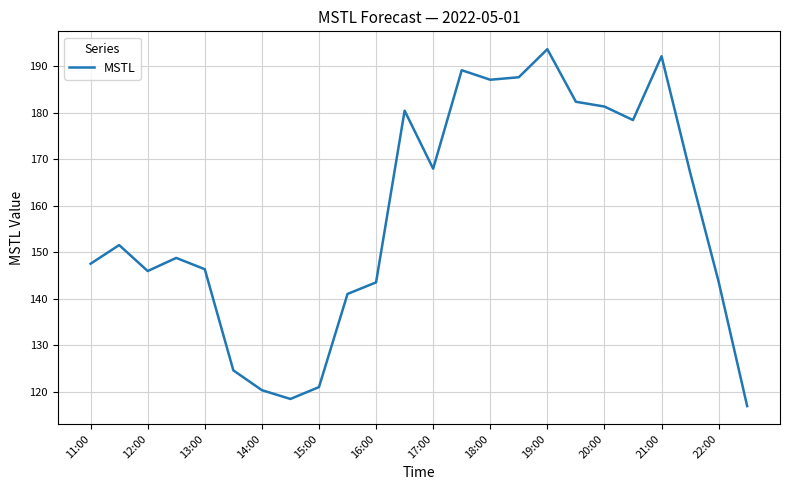

What is the maximum value shown in the chart?

193.7